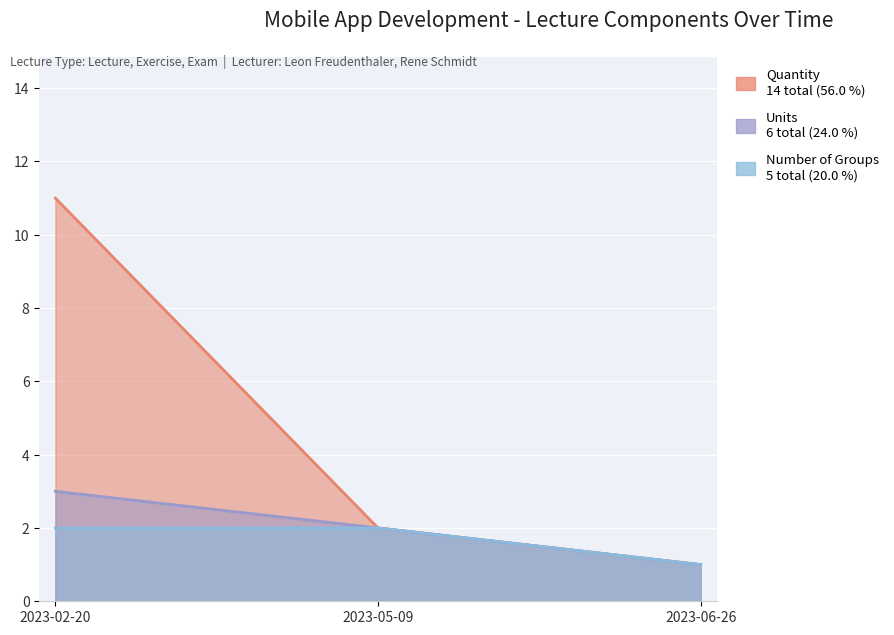

Reading left to right, extract all data points from this chart.

Quantity: 11	2	1
Units: 3	2	1
Number of Groups: 2	2	1